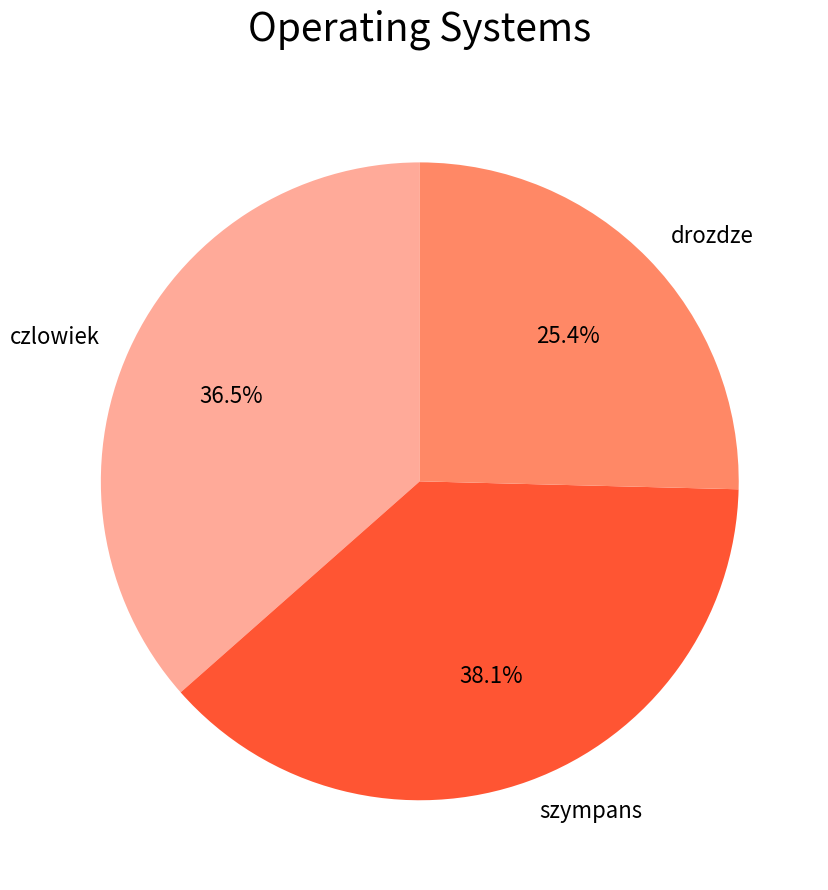

To the nearest percent, what portion does szympans represent?

38%